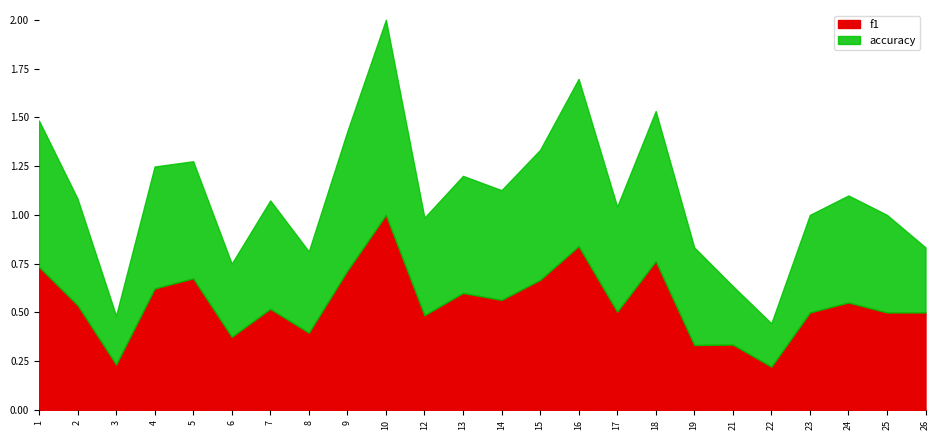

Which category has the lowest value across all series?

22